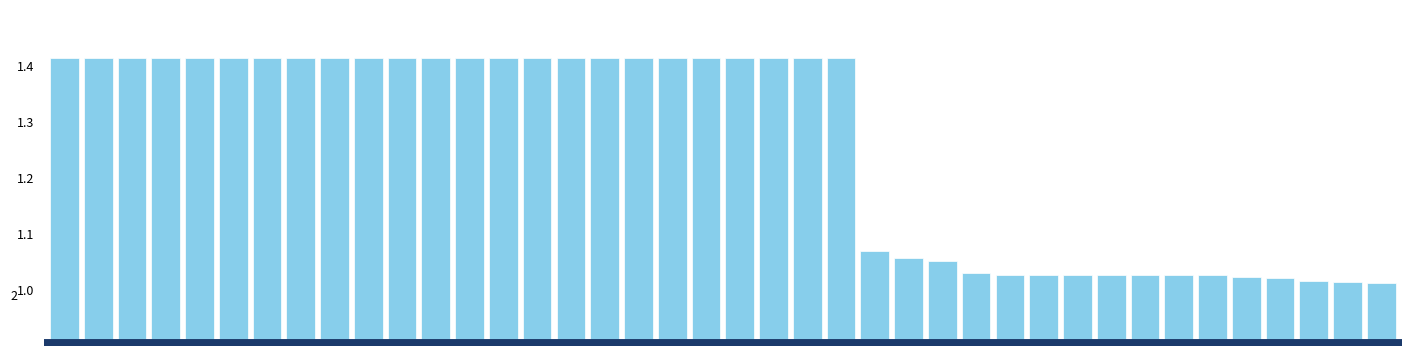

What is the sum of all values?

50.4